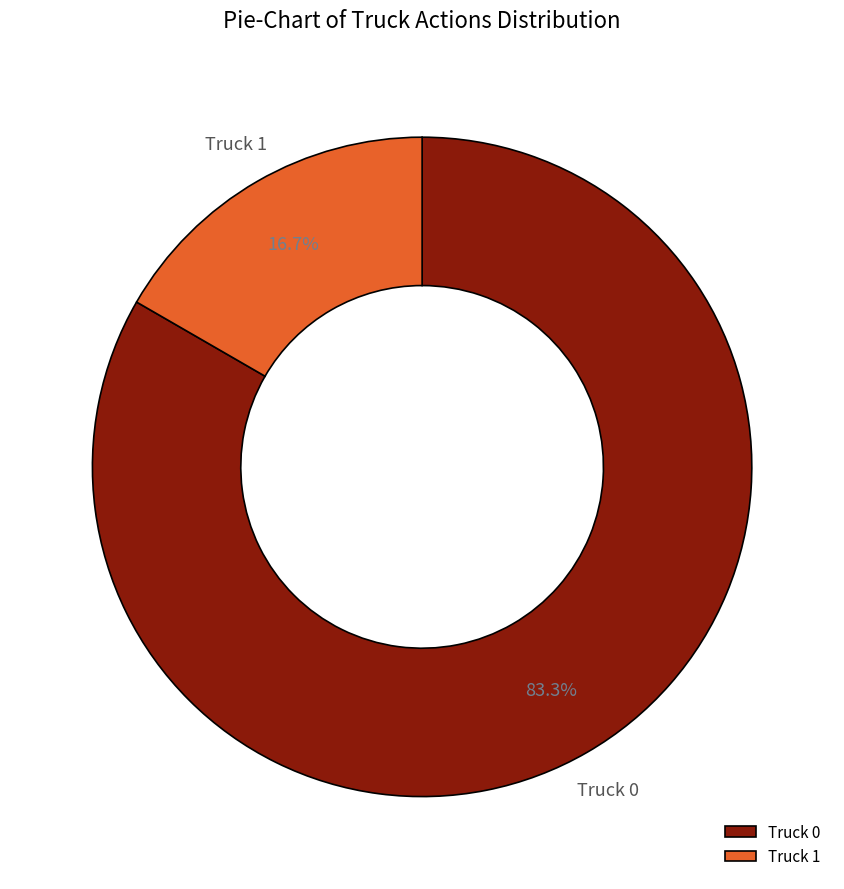

Is it true that Truck 0 is 83% of the pie?

True